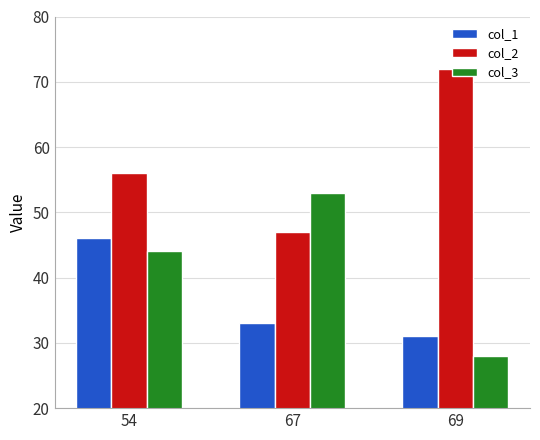

How many col_3 values are between 28 and 53?

3